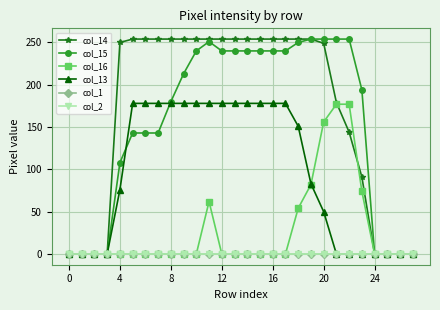

Is this an area chart (filled region under the line)?

No